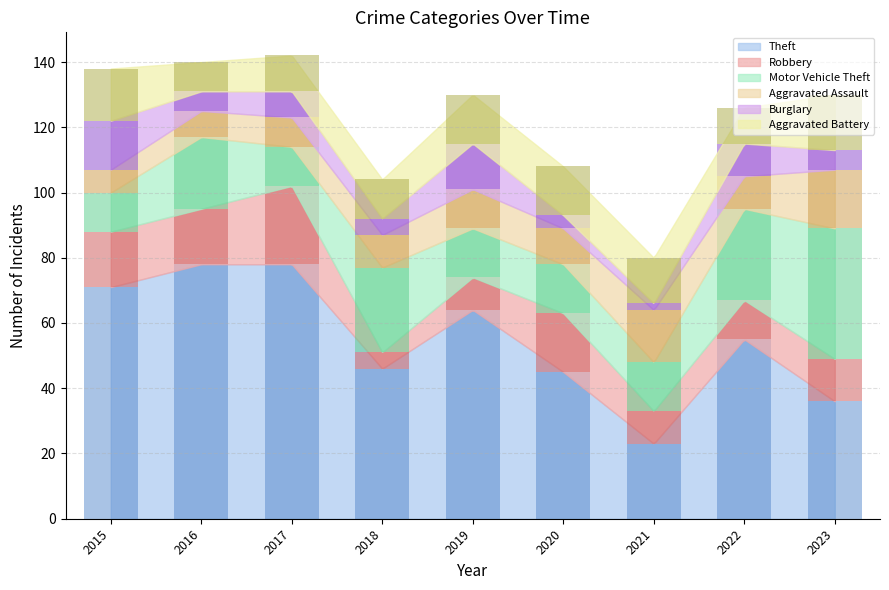

Which has a higher value, 2020 or 2016?

2016